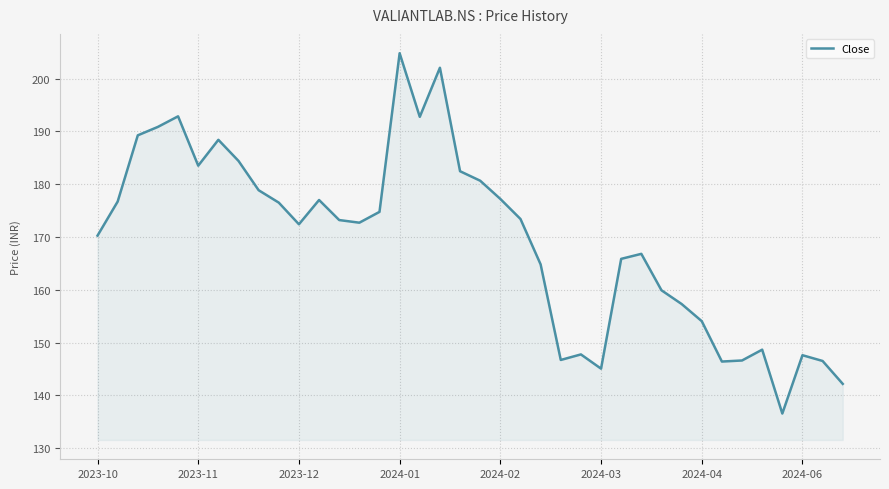

What is the difference between the second highest and second lowest values?

59.9